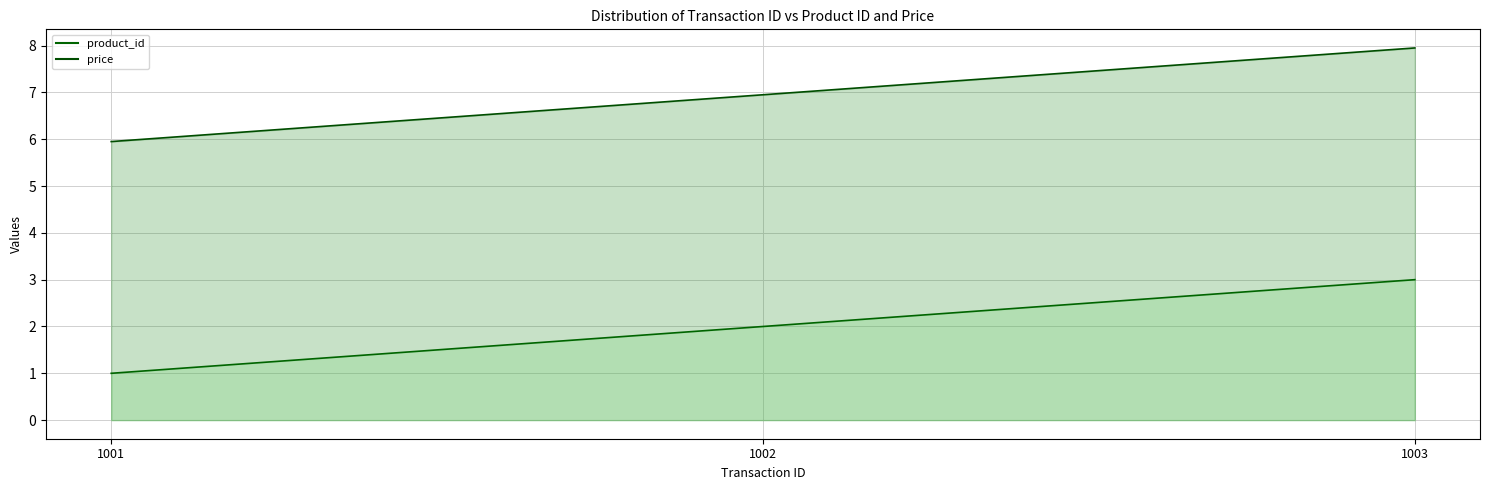

Which category has the highest value in the price series?

1003